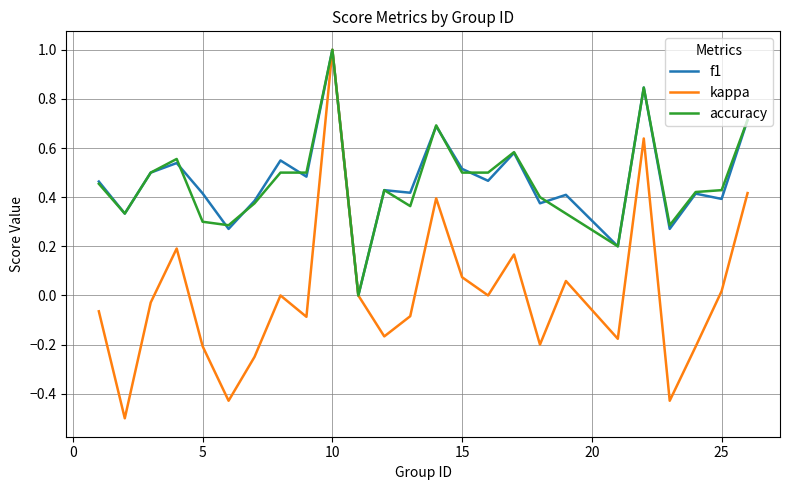

Which series has the widest spread of values?

kappa